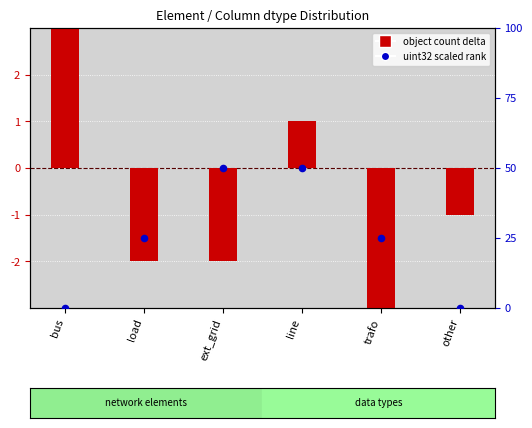

At which category is the sum across all series the highest?

line